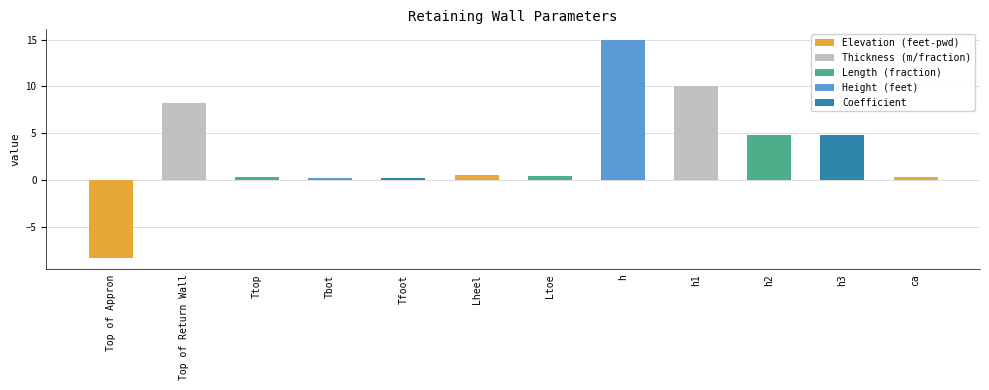

What is the label of the 5th bar from the left?

Tfoot